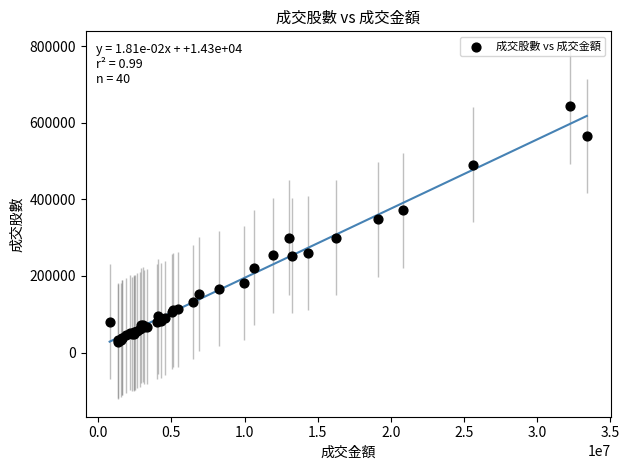

What Y value in the scatter plot is closest to 335446?

347892